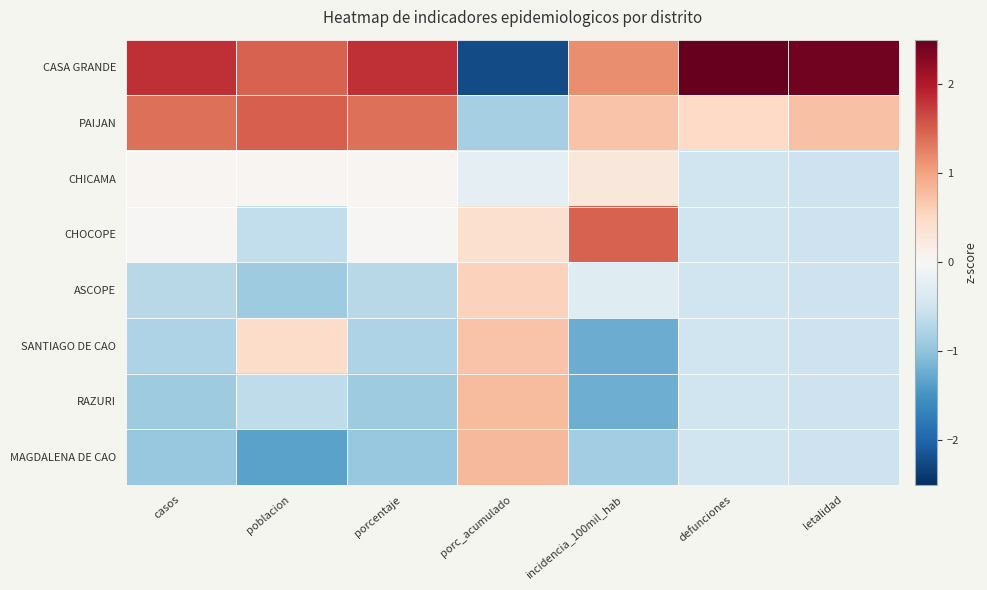

At which category is the sum across all series the highest?

poblacion